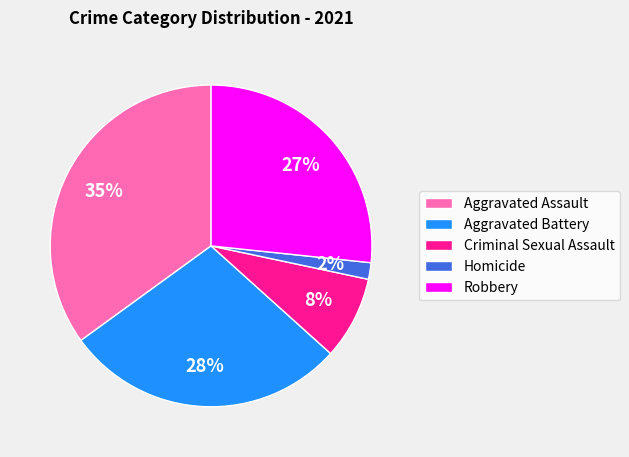

Which slice is the smallest?

Homicide